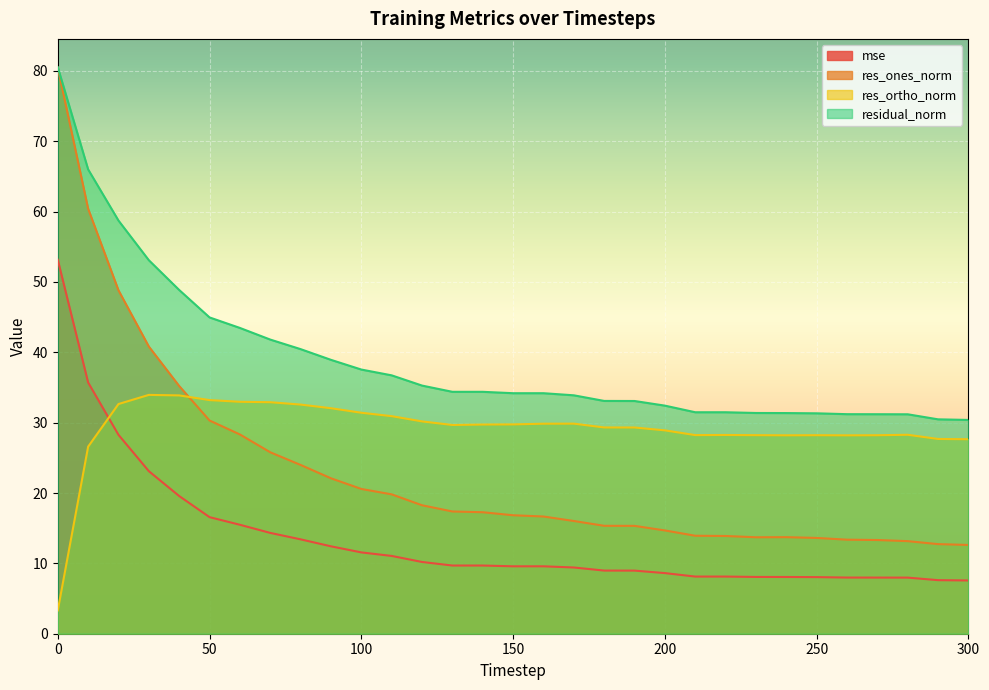

What is the total value across all series at 110?

98.5